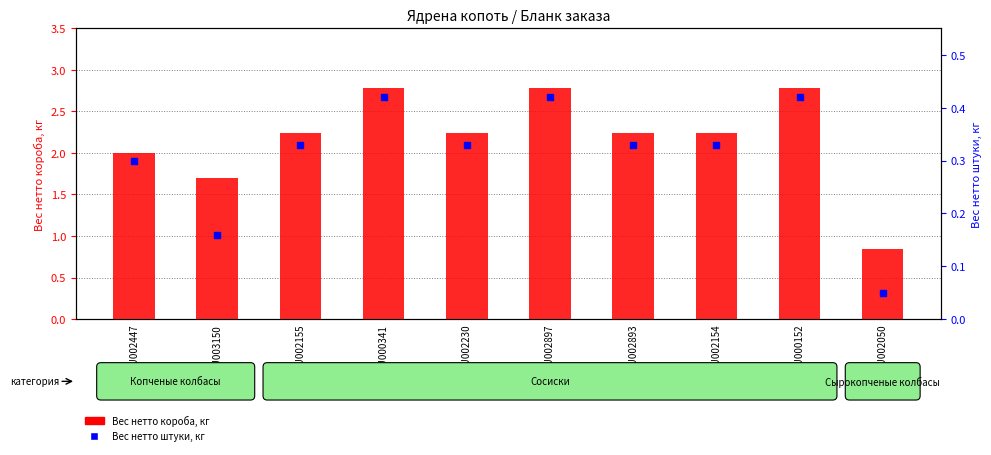

At how many categories does at least one series exceed 1?

9